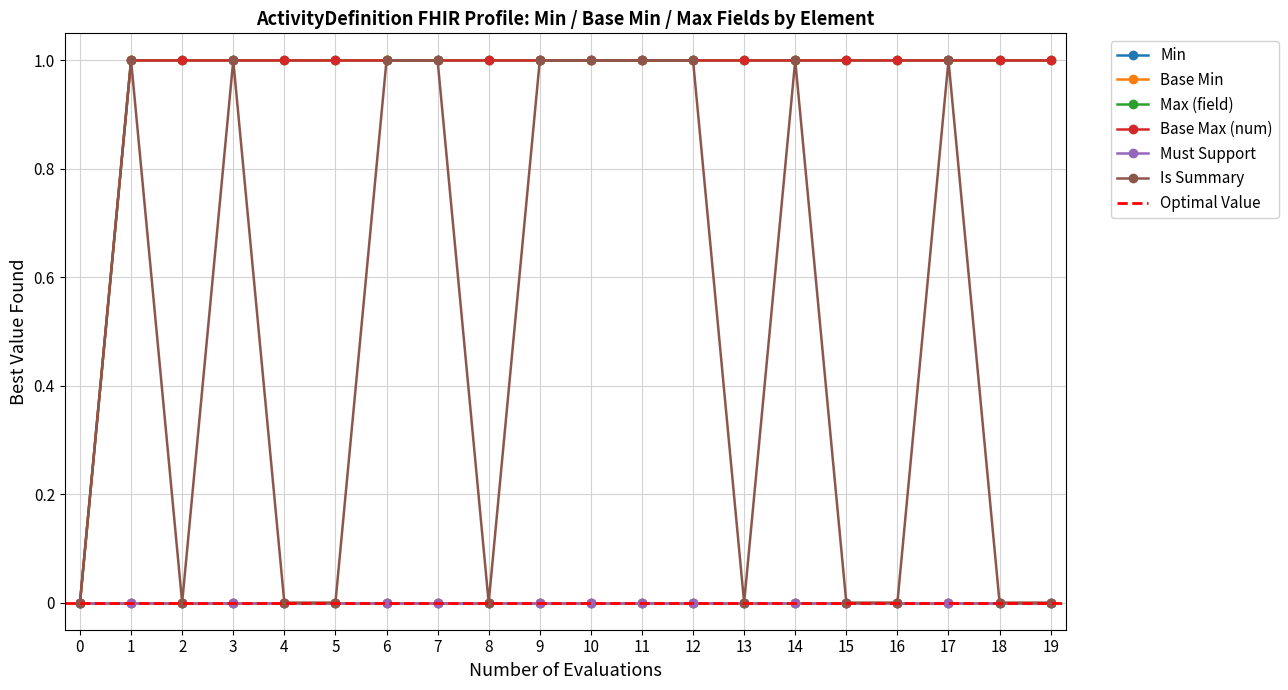

Which series has the largest total across all categories?

Max (field)